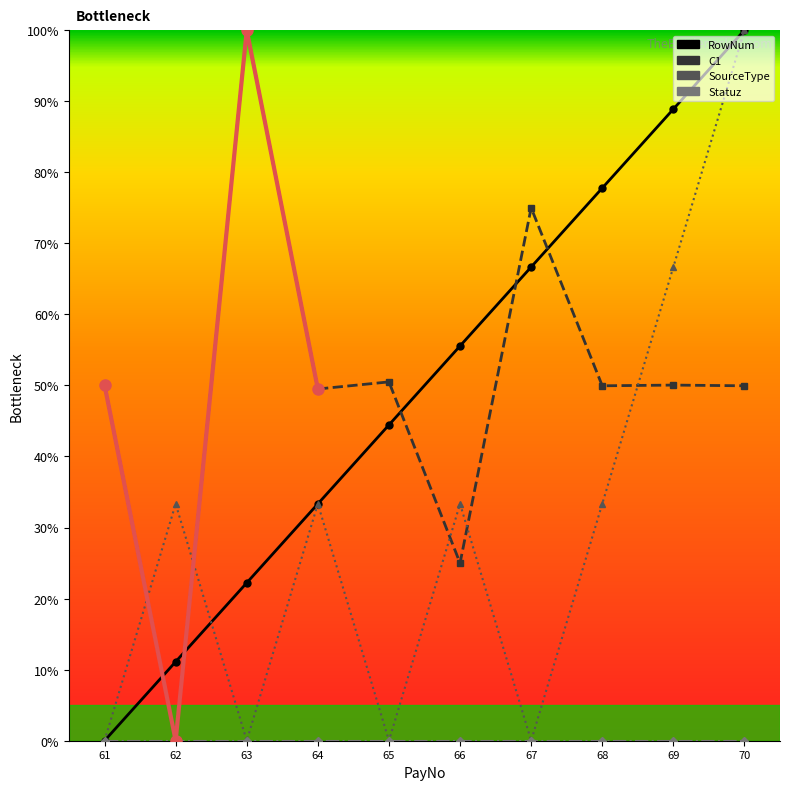

Rank the series at 63 from lowest to highest value.

SourceType, Statuz, RowNum, C1